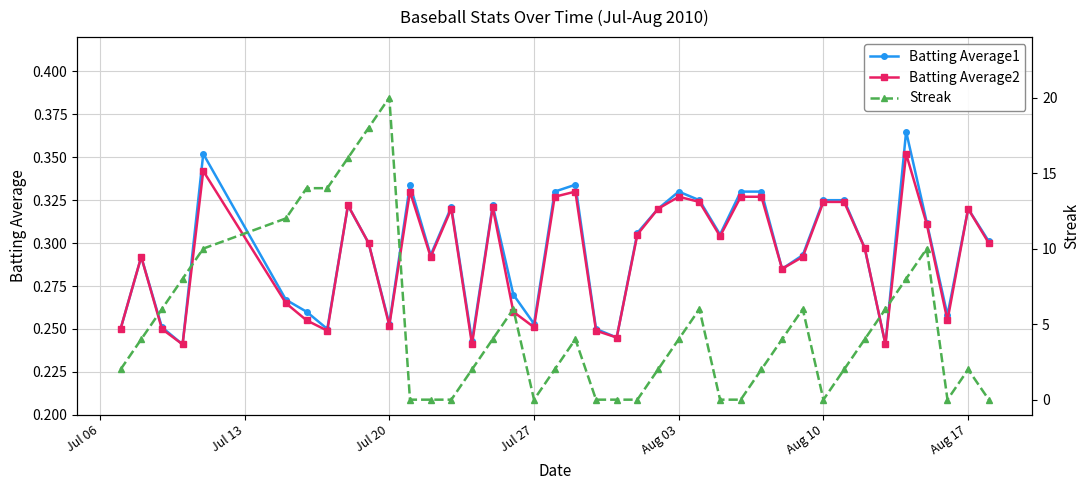

Count the Batting Average1 values in the range 0 to 1.

40